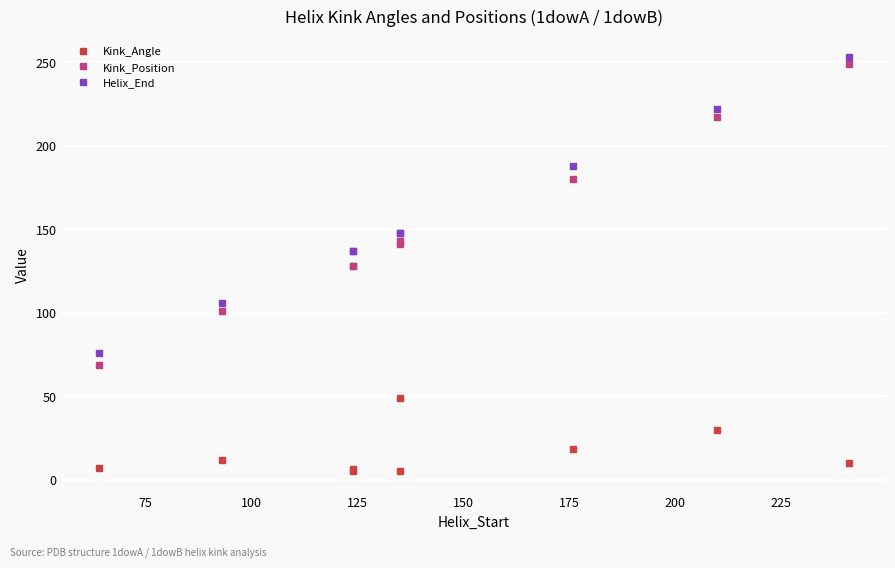

True or false: Kink_Angle has more than 1 points higher than both neighbors.

True